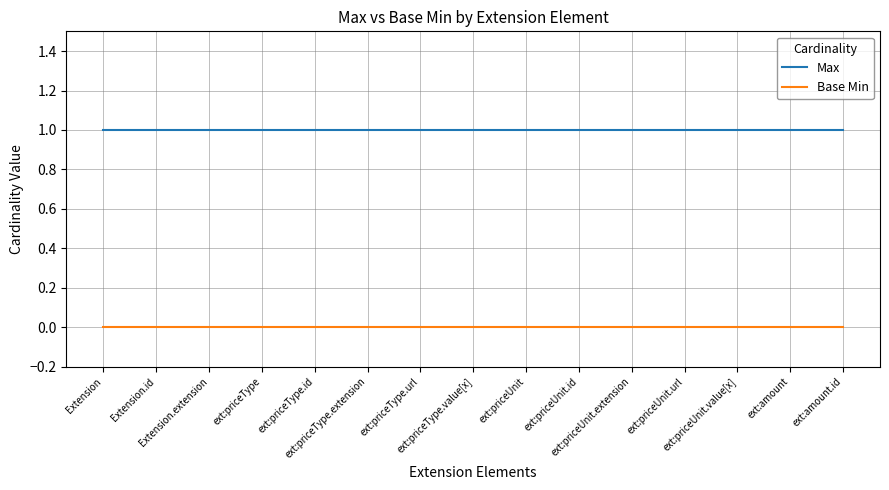

Reading right to left, list all the values displayed in this chart.

Max: 1	1	1	1	1	1	1	1	1	1	1	1	1	1	1
Base Min: 0	0	0	0	0	0	0	0	0	0	0	0	0	0	0